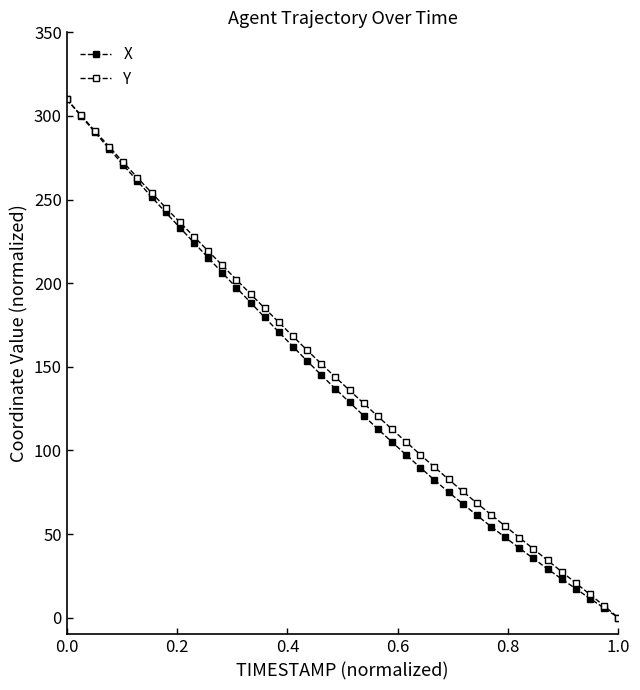

Is this an area chart (filled region under the line)?

No